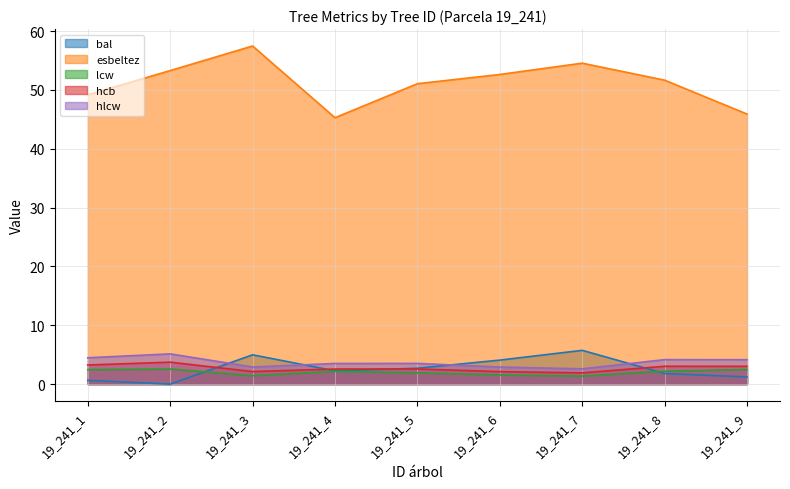

Reading left to right, list all the values displayed in this chart.

bal: 0.6	0.0	5.0	2.3	2.7	4.1	5.7	1.8	1.2
esbeltez: 49.2	53.3	57.5	45.3	51.1	52.6	54.5	51.7	45.9
lcw: 2.5	2.6	1.4	2.2	1.9	1.6	1.4	2.2	2.5
hcb: 3.2	3.7	2.1	2.6	2.6	2.1	1.9	3.0	3.0
hlcw: 4.5	5.1	2.9	3.5	3.5	2.9	2.6	4.2	4.2